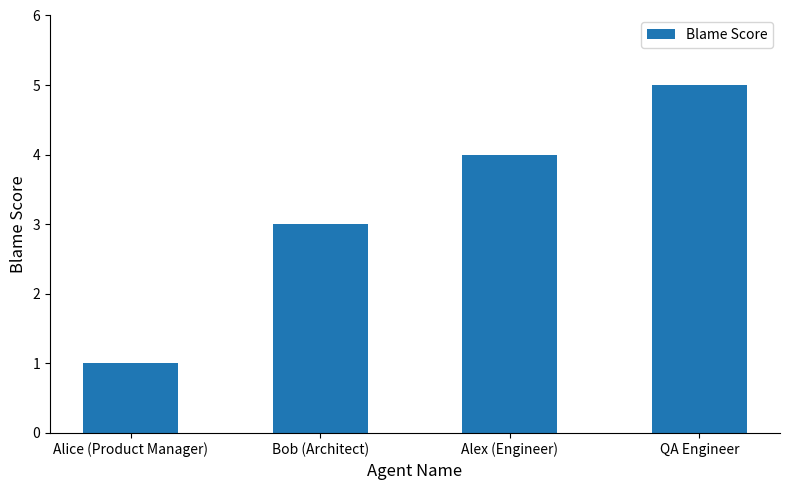

What is the maximum value shown in the chart?

5